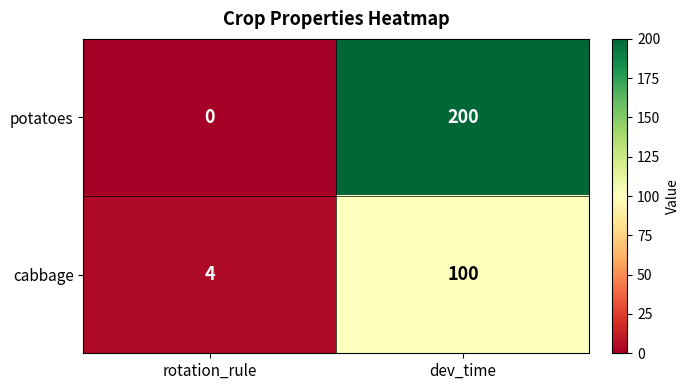

Reading left to right, transcribe all the data shown in this chart.

potatoes: rotation_rule=0	dev_time=200
cabbage: rotation_rule=4	dev_time=100